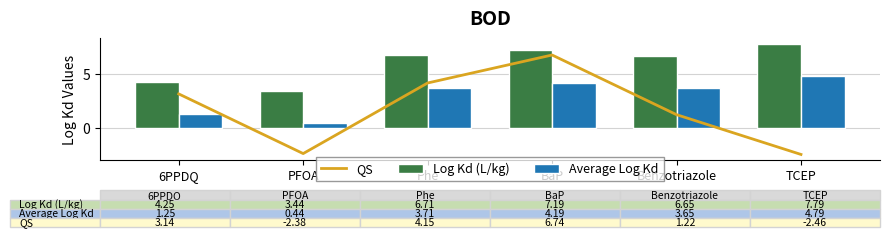

What is the total value across all series at Benzotriazole?

11.5